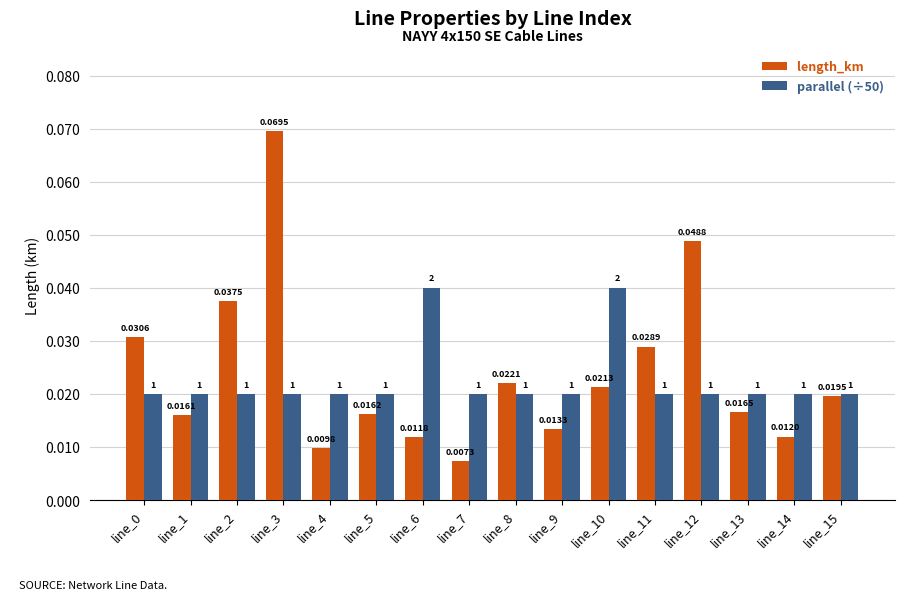

Rank the series at line_4 from lowest to highest value.

length_km, parallel (÷50)